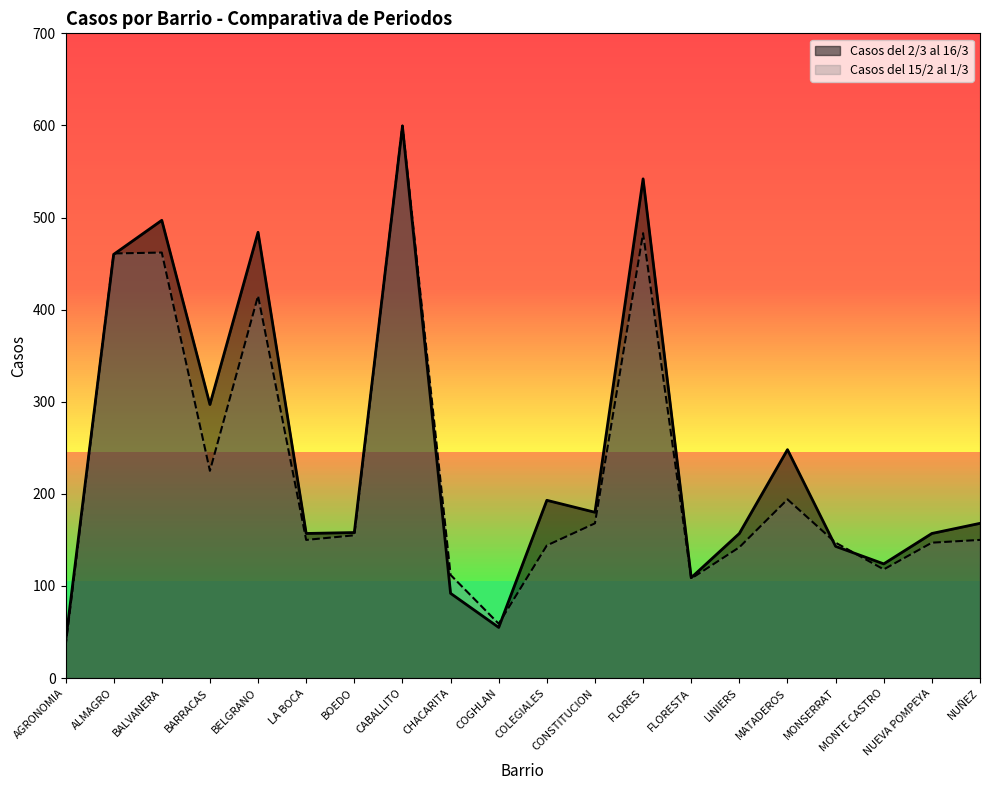

What is the total value across all series at MATADEROS?

442